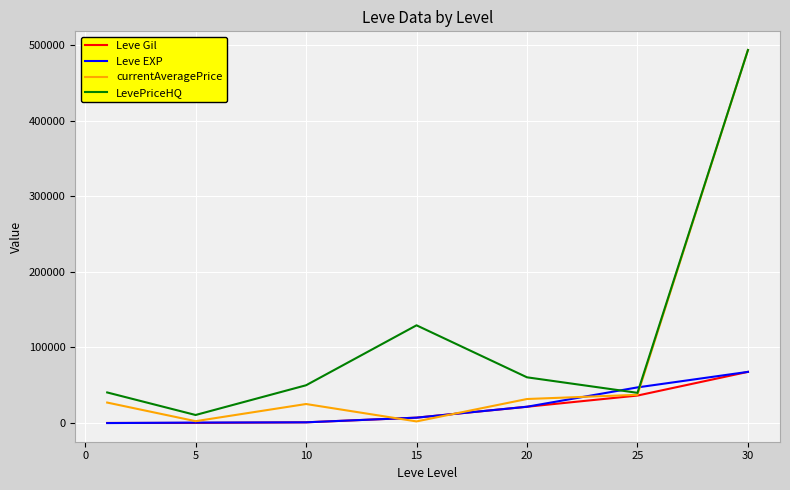

Which series changed the most between 5 and 20?

LevePriceHQ